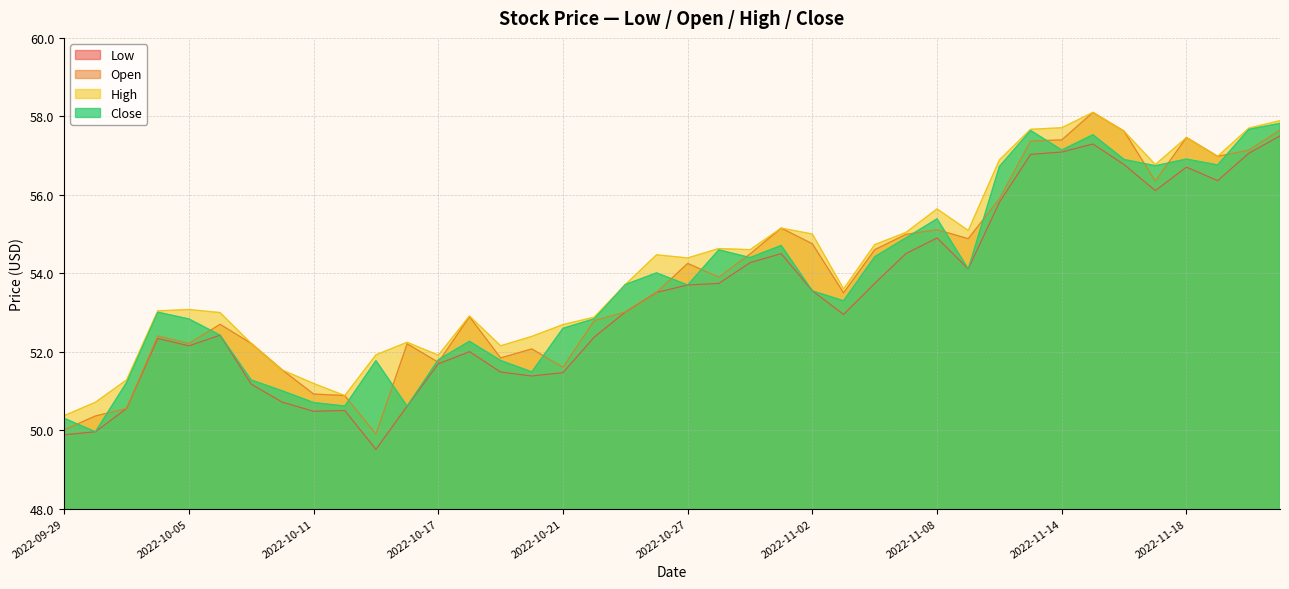

What is the difference between the High values at 2022-11-01 and 2022-10-13?

3.2